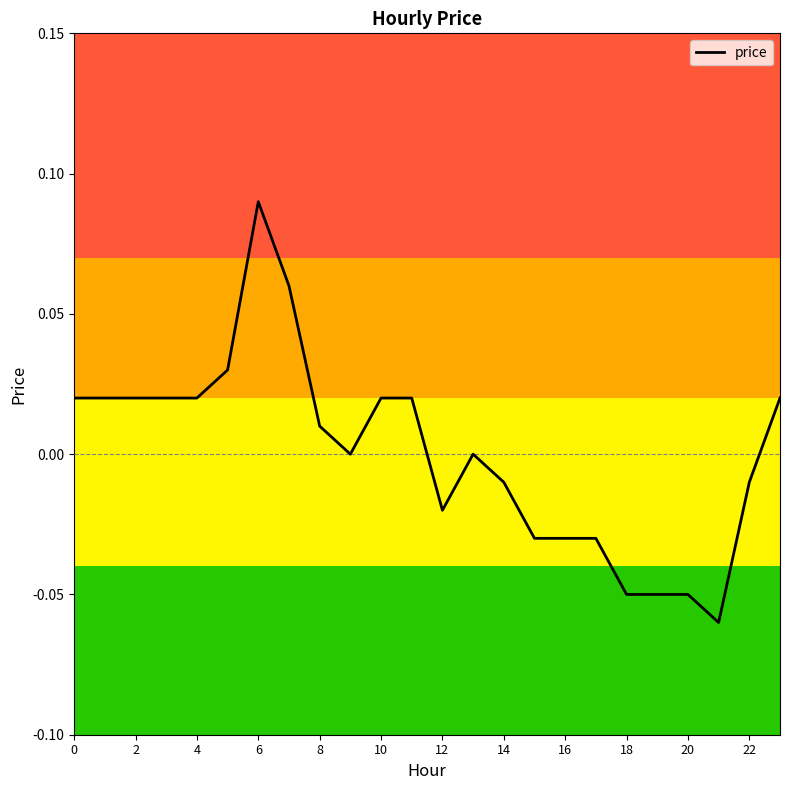

What is the label of the 7th point from the right?

17